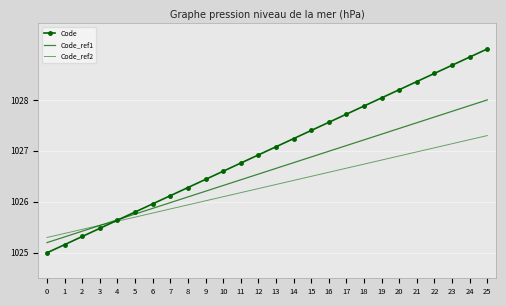

At which category is the sum across all series the highest?

25